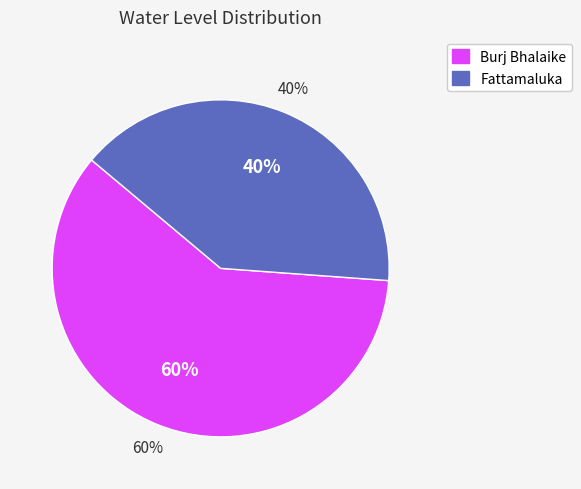

Which slice is the smallest?

Fattamaluka